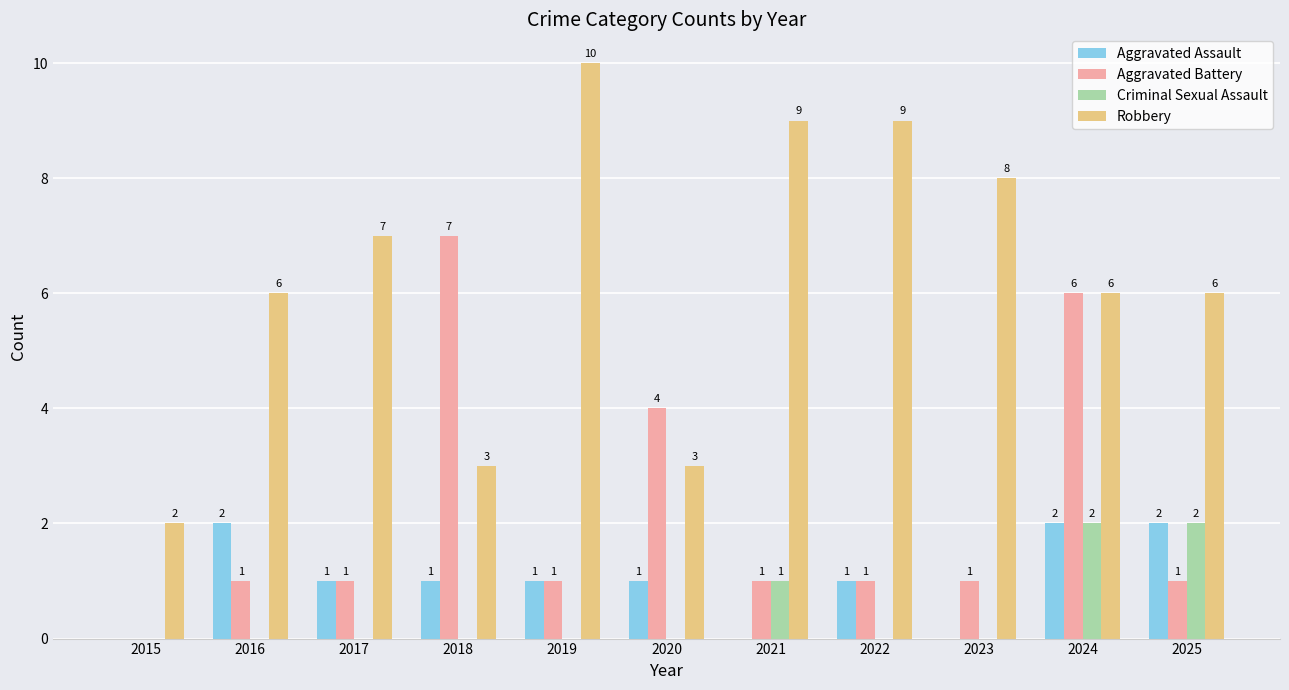

What is the sum of all Aggravated Battery values?

24